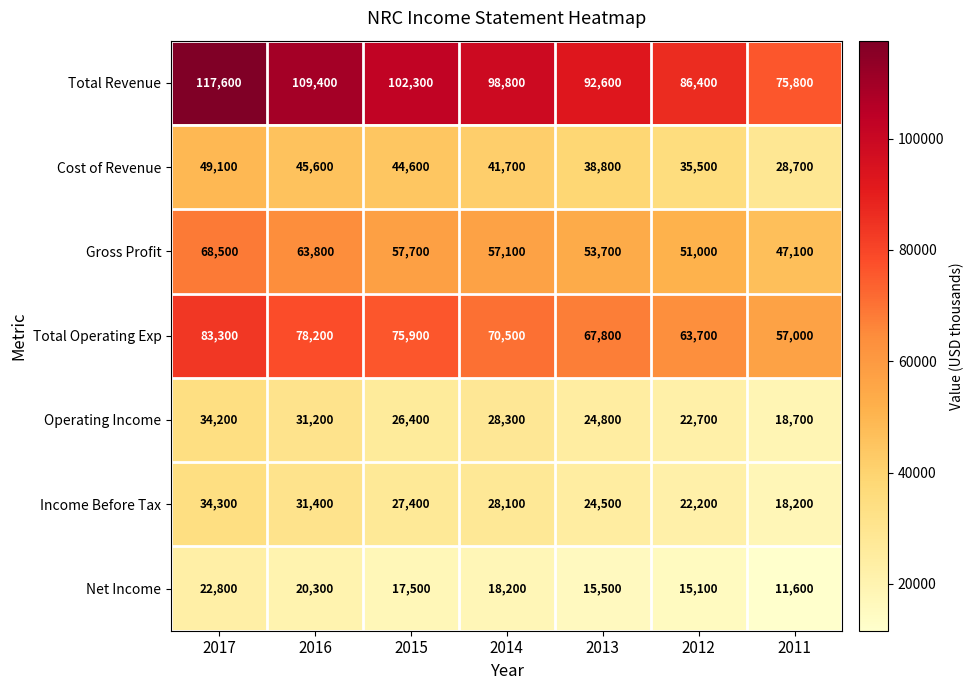

Where does the Gross Profit series first go above 57100?

2017